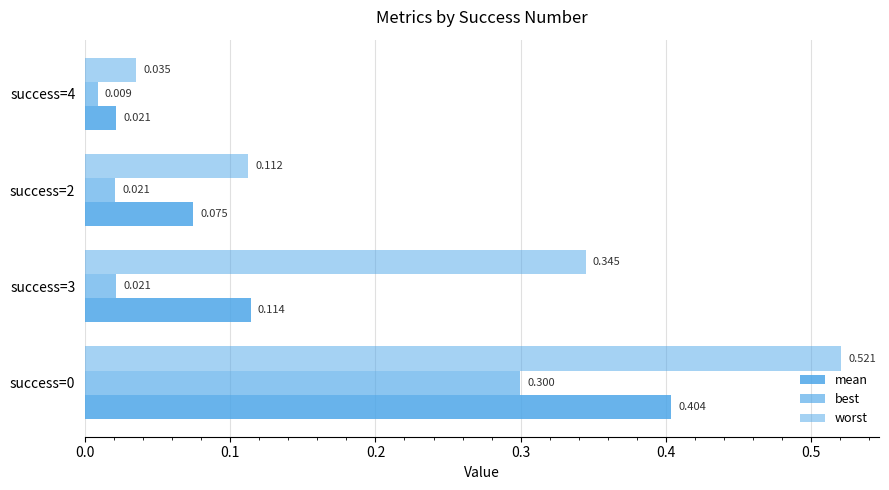

Reading left to right, list all the values displayed in this chart.

mean: 0.4	0.1	0.1	0.0
best: 0.3	0.0	0.0	0.0
worst: 0.5	0.3	0.1	0.0